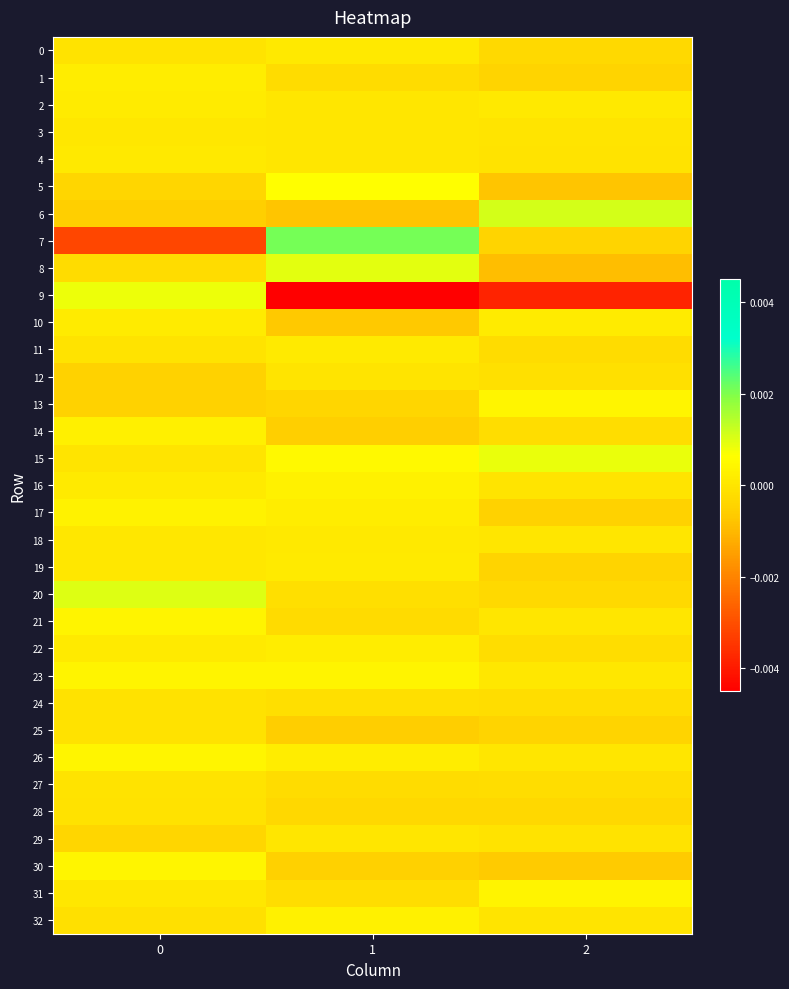

Between 0 and 1, which is larger?

1